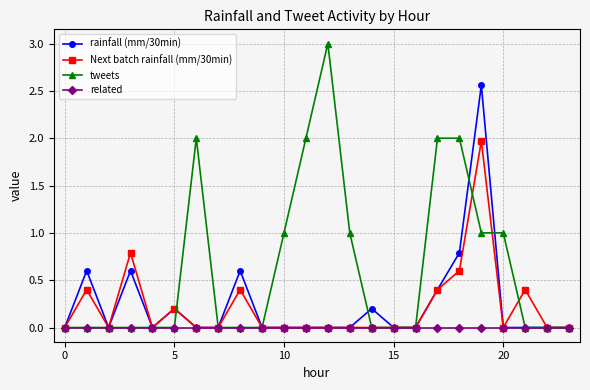

True or false: tweets has more than 1 points higher than both neighbors.

True